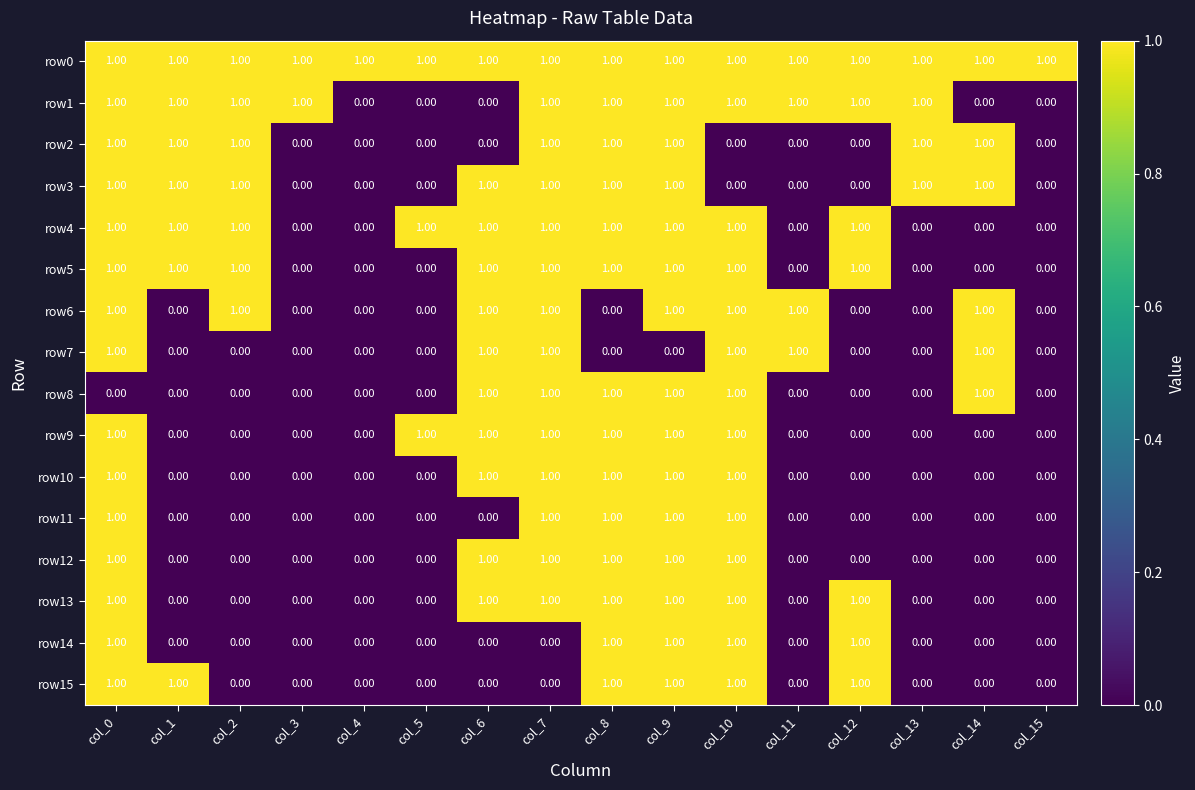

Is the value of row15 at col_6 greater than the value of row4 at col_1?

No